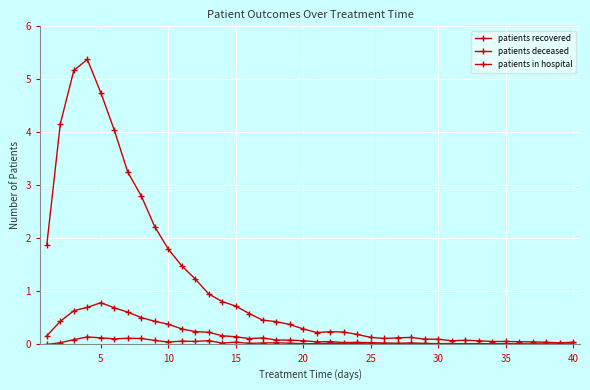

How many data points does each series have?

40